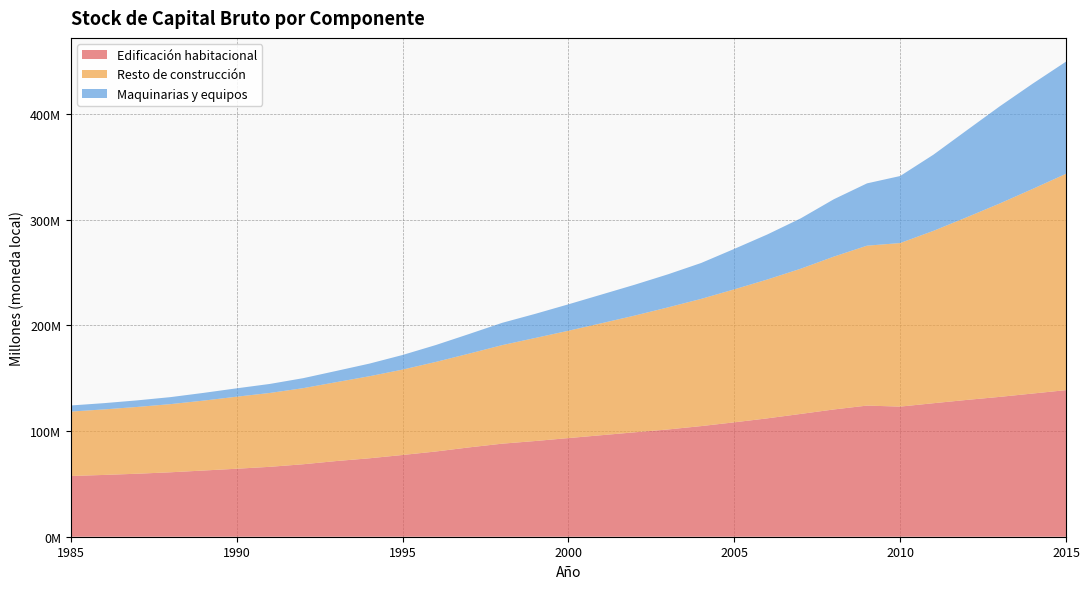

Reading left to right, transcribe all the data shown in this chart.

Edificación habitacional: 57496920	58499100	59637619	61003526	62675166	64367849	66177763	68597560	71641786	74255285	77391497	80676005	84557697	88080706	90606960	93387486	96130008	98858402	101538921	104728328	108301415	112079137	116244335	120478006	124136362	123178789	126375470	129484861	132379345	135572349	138763384
Resto de construcción: 60984532	62045940	63236687	64528018	66198498	68212448	69944017	72043435	74695394	77691598	80830094	84806447	88758933	93296729	97568486	101638729	106017710	110531561	115583293	120423428	125908453	131479038	137452586	144701395	151389709	154844271	163151007	172846537	183070259	193780066	204819112
Maquinarias y equipos: 5770045	5915249	6217569	6621295	7304810	7925206	8534394	9452729	10616294	11944822	13841983	15987548	18554756	21104921	22836137	25007464	27154684	29206773	31299093	33988065	38288320	42645575	47658985	54299506	58982910	63448781	72072139	82229062	91946070	99654949	106170412